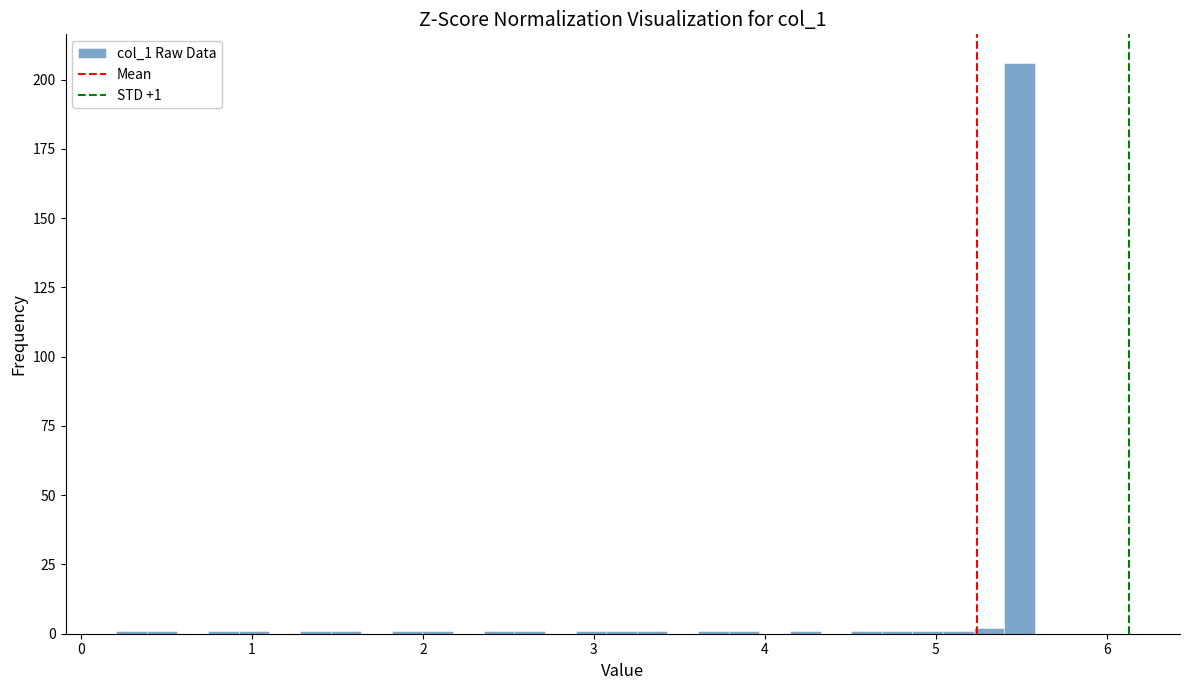

Read against the x-axis, roughly where is the centre of the tallest bar?

5.5